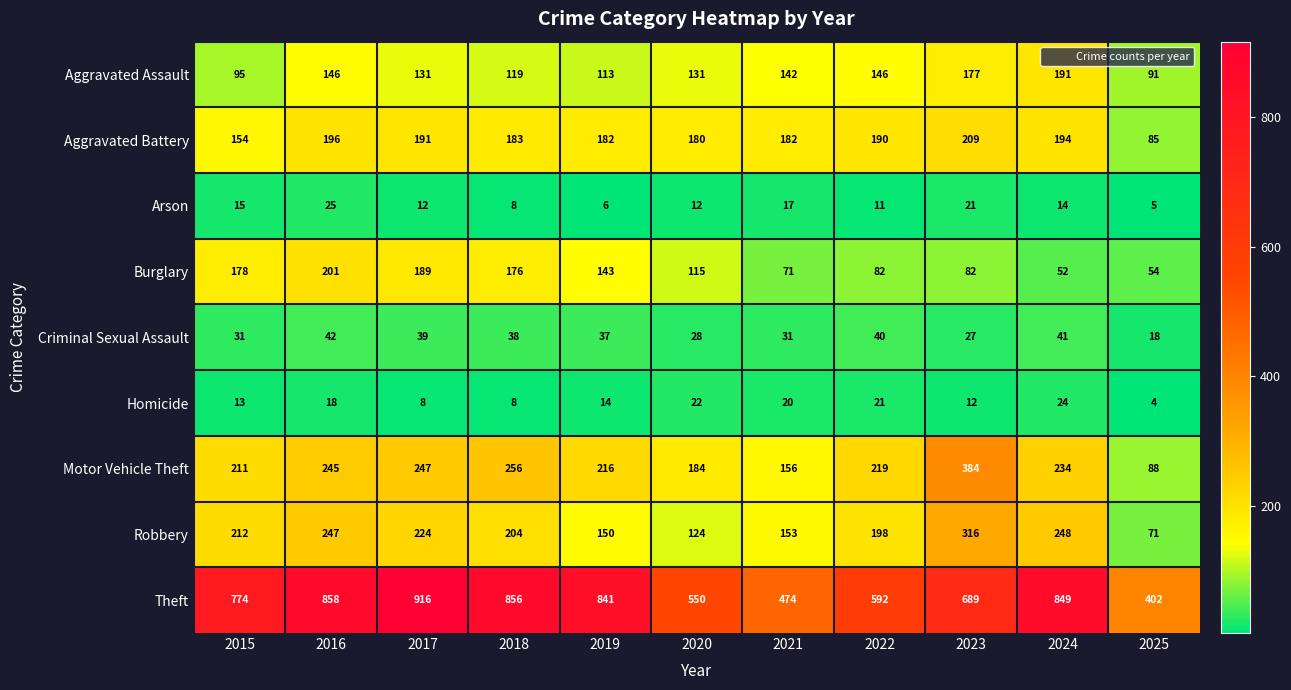

At which category is the sum across all series the highest?

2016